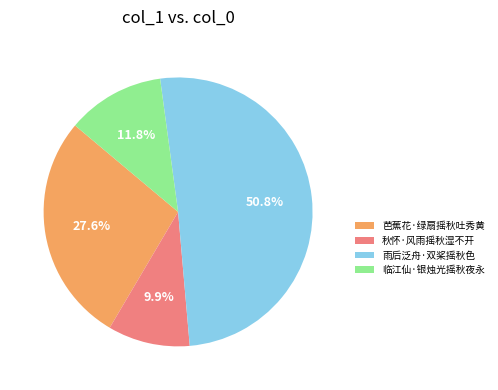

Approximately how many times larger is the value at 雨后泛舟·双桨摇秋色 compared to 秋怀·风雨摇秋湿不开?

5.1